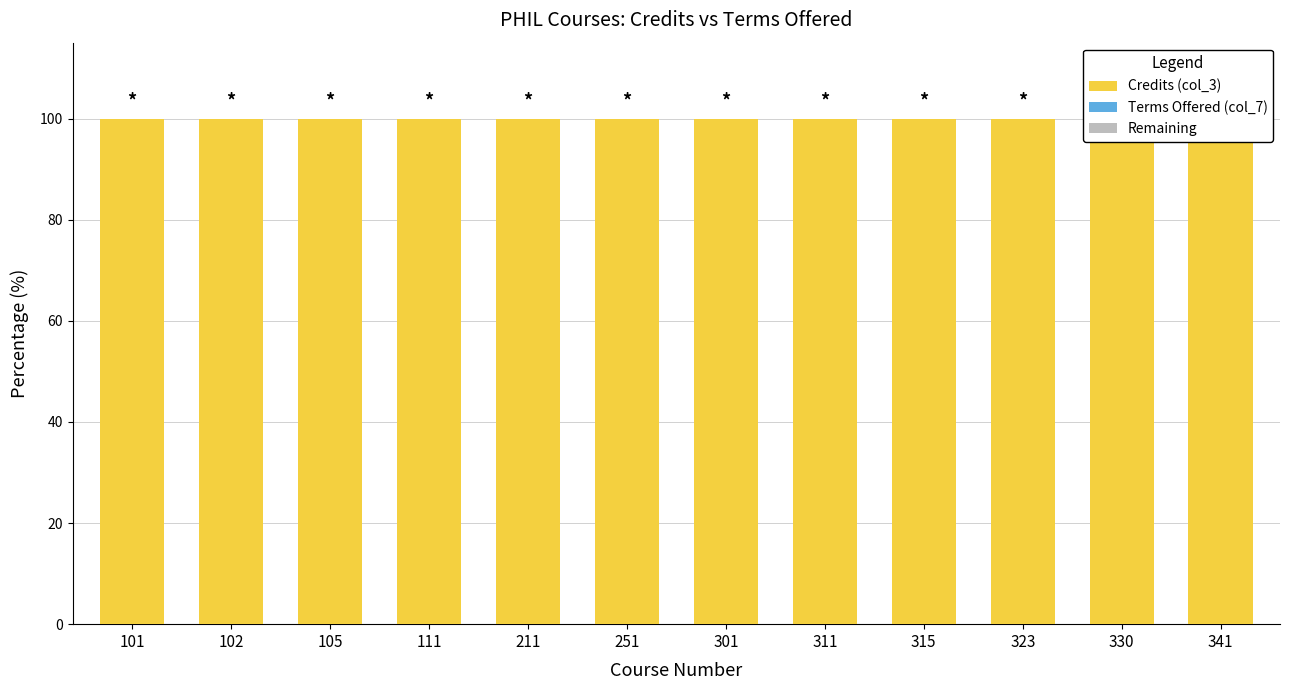

Which series changed the most between 101 and 251?

Credits (col_3)